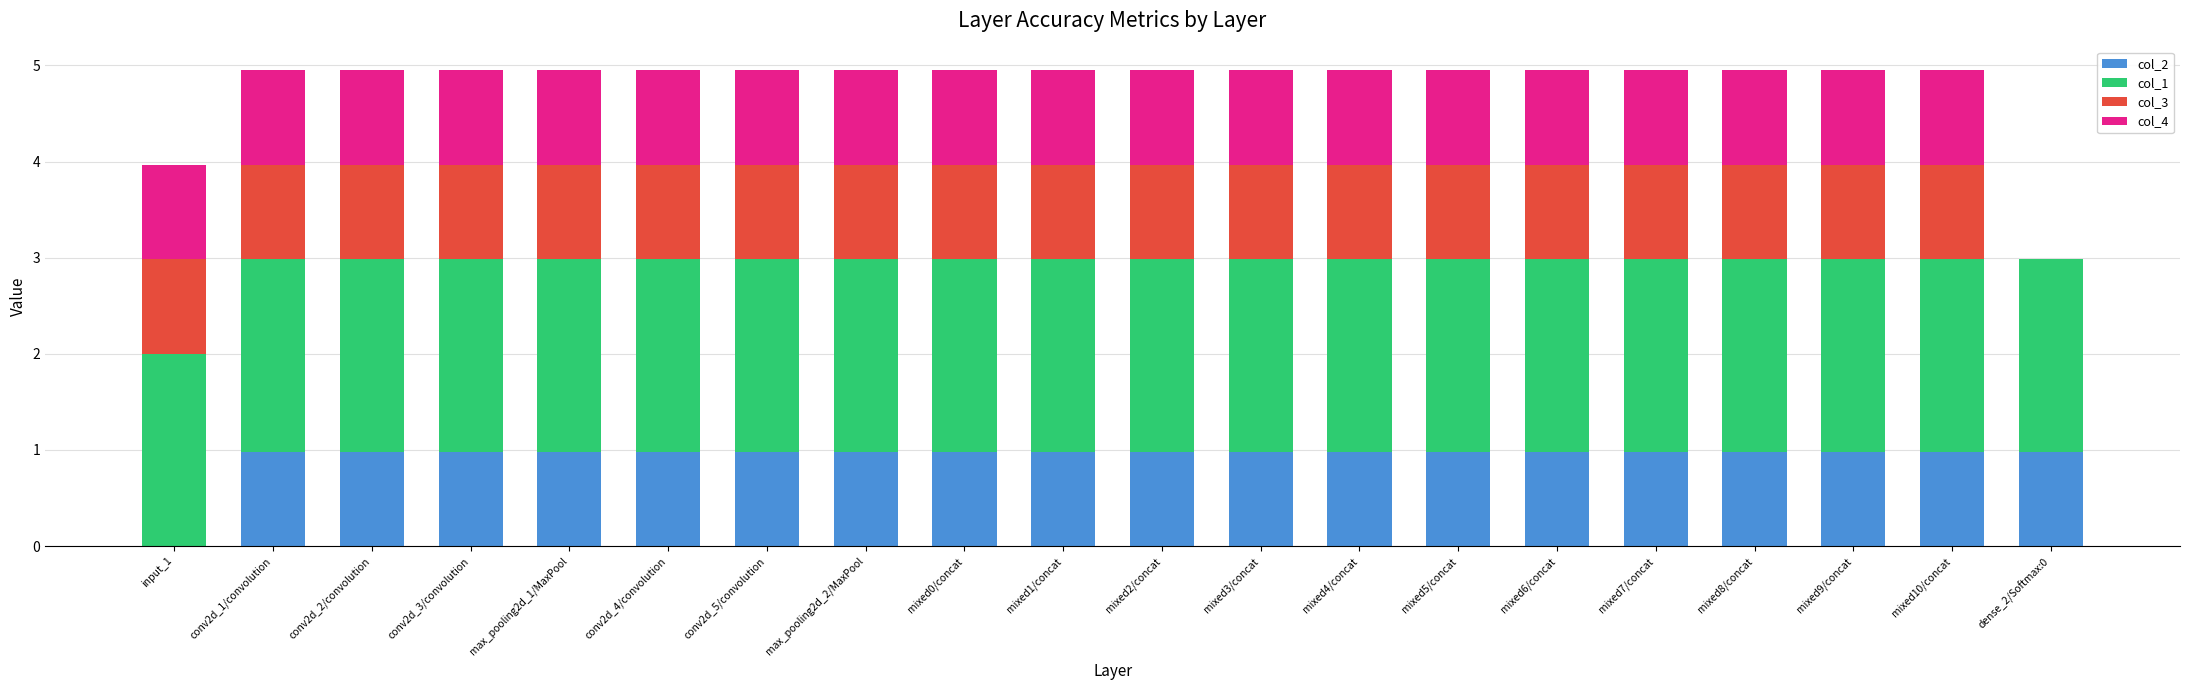

True or false: col_2 has a value of 1.6 at mixed1/concat.

False